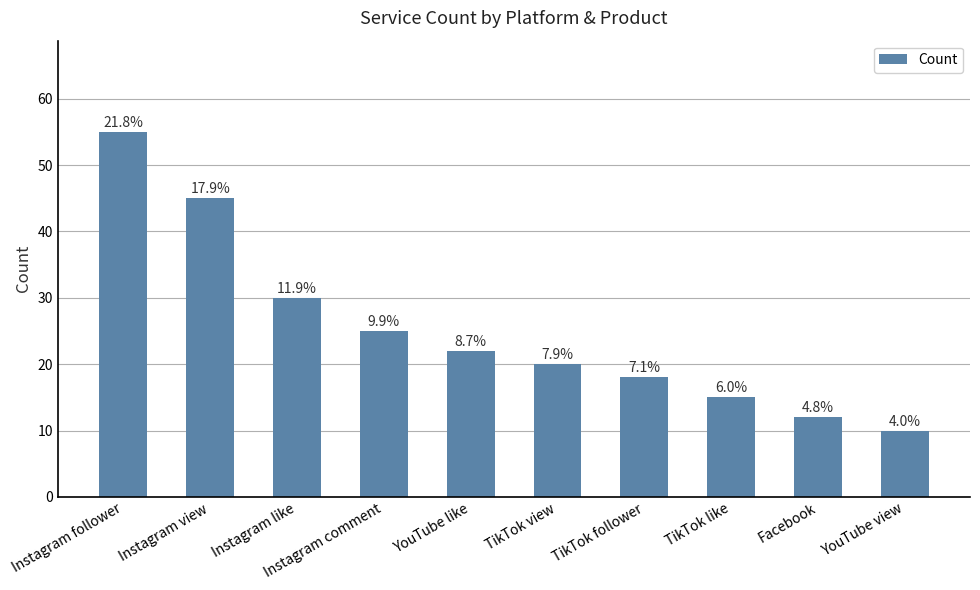

What is the label of the 9th bar from the left?

Facebook